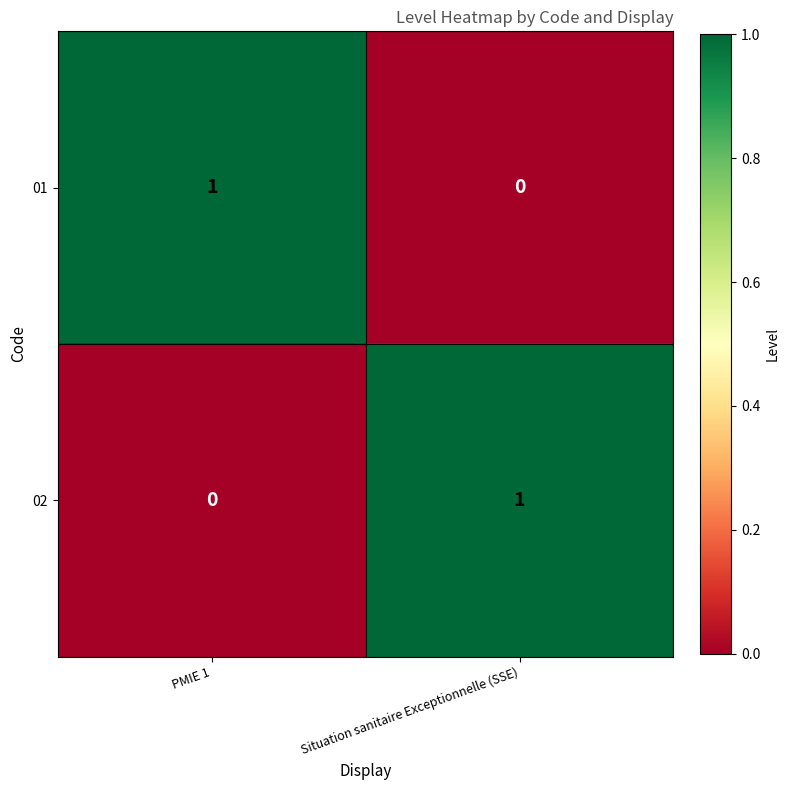

At how many categories does at least one series exceed 0?

2